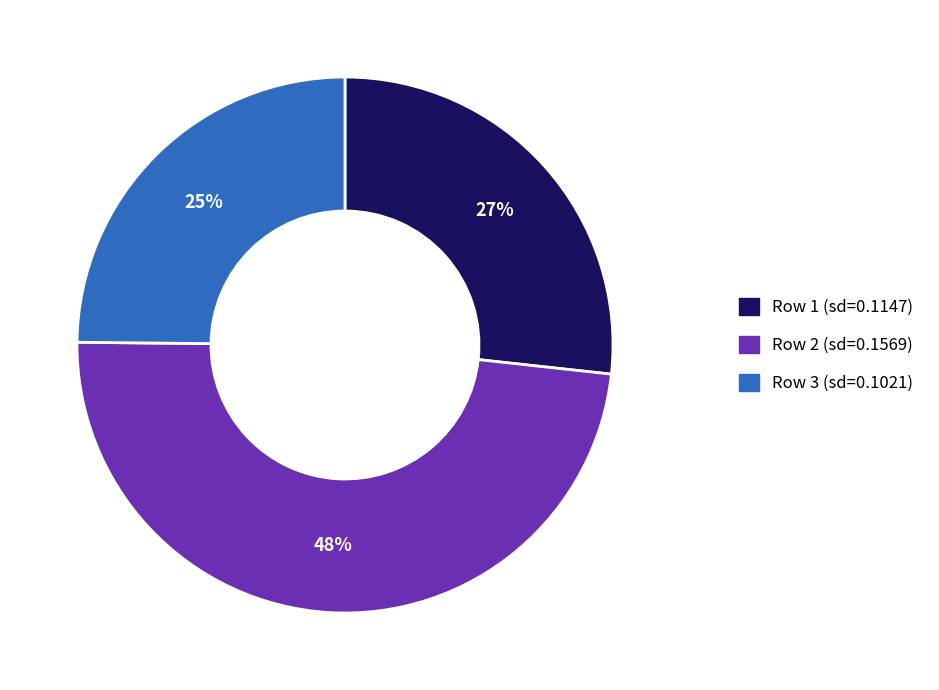

Does any single category account for the majority?

No